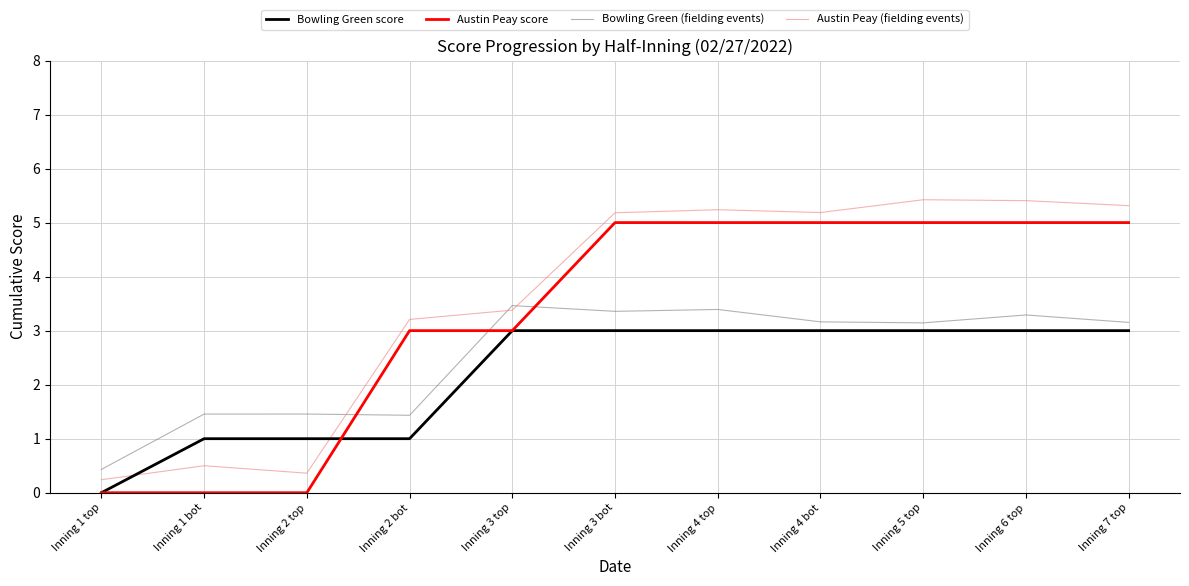

At which label does Austin Peay (fielding events) first exceed 5?

Inning 3 bot